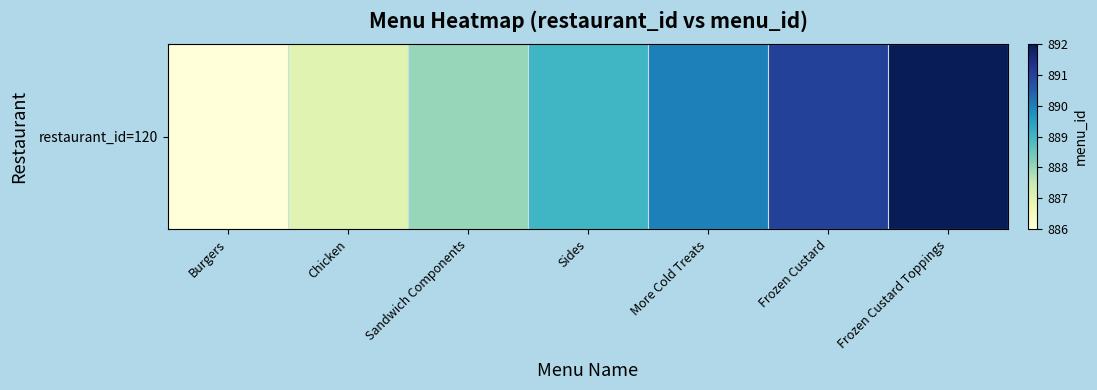

What is the difference between the values at Sides and Burgers?

3